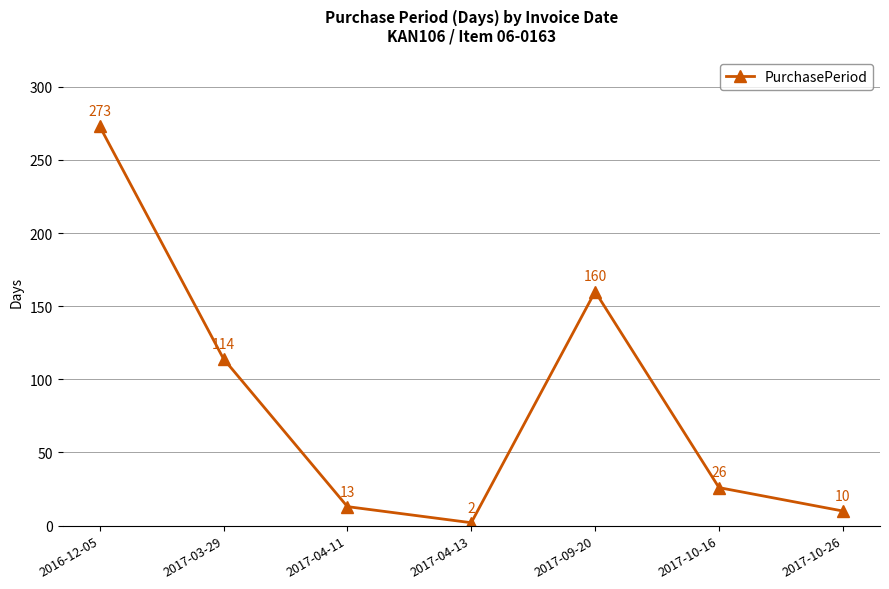

Reading right to left, extract all data points from this chart.

10	26	160	2	13	114	273